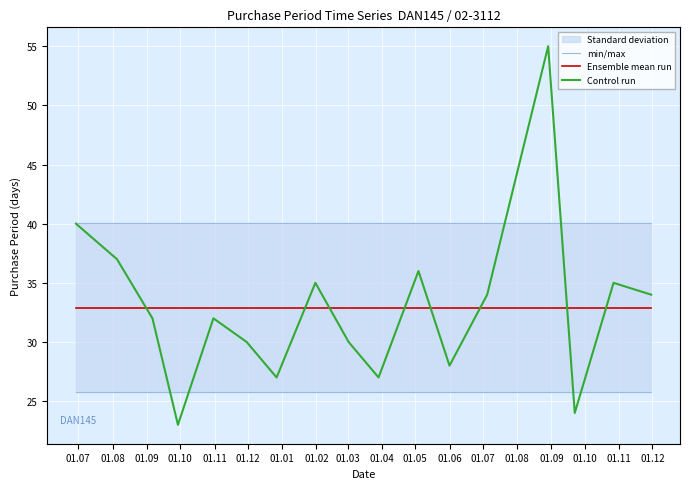

What is the highest value of the Control run series?

55.0